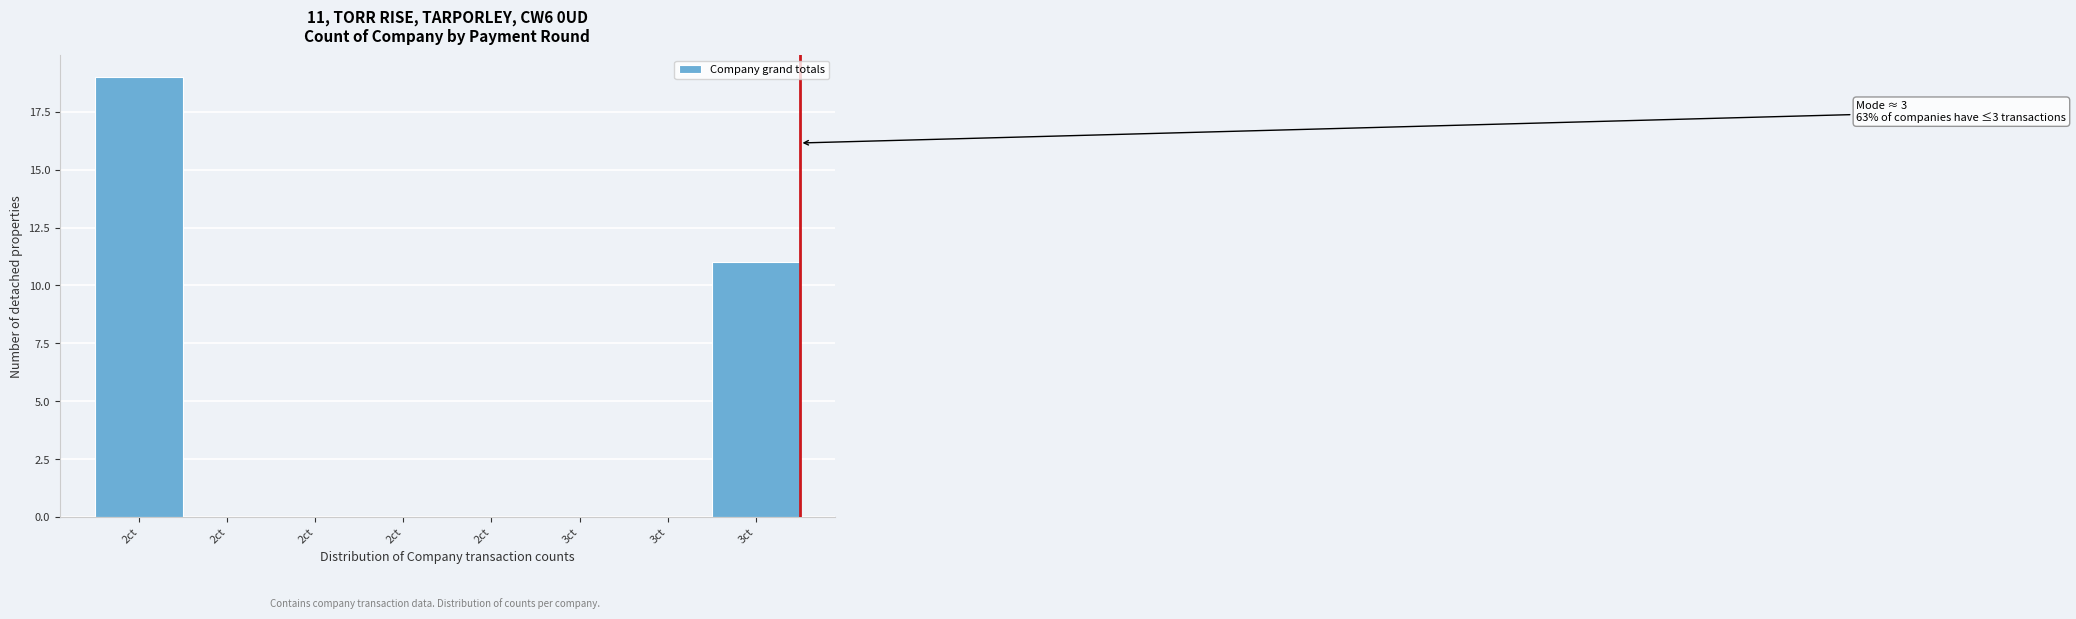

Are the bars horizontal?

No